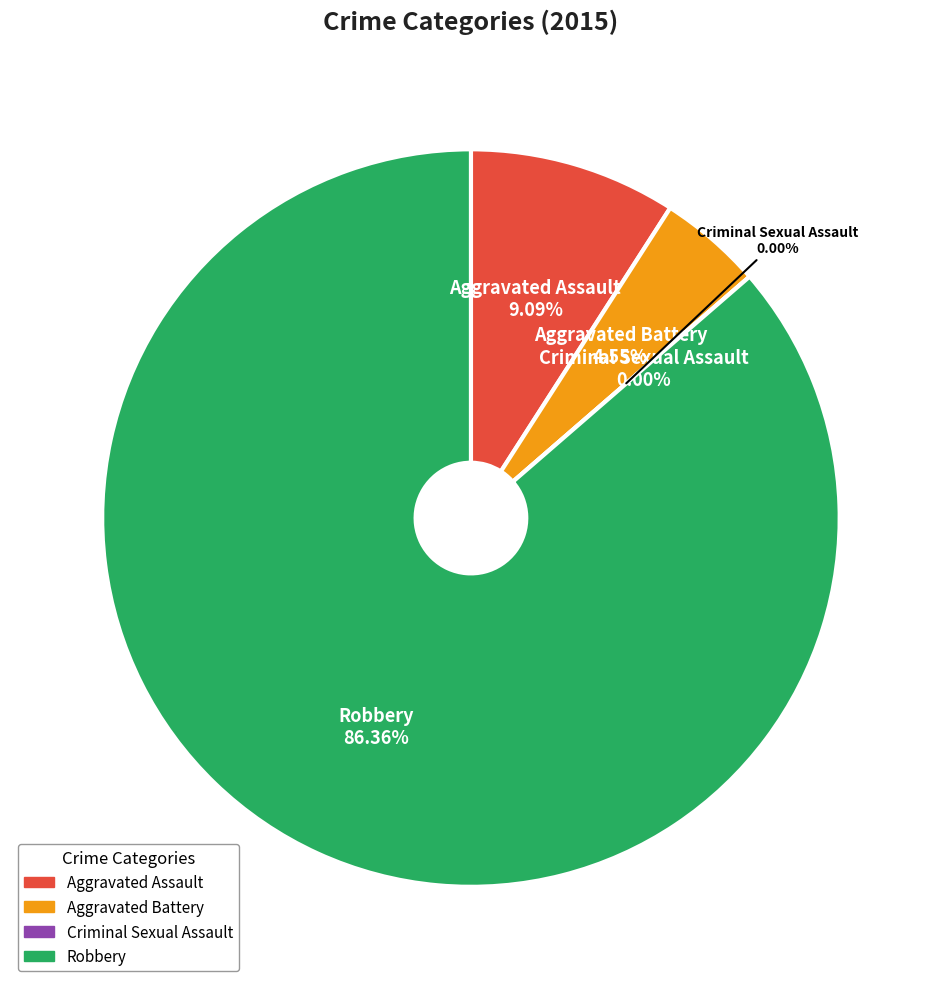

To the nearest percent, what is the difference between the largest and smallest slice percentages?

86%